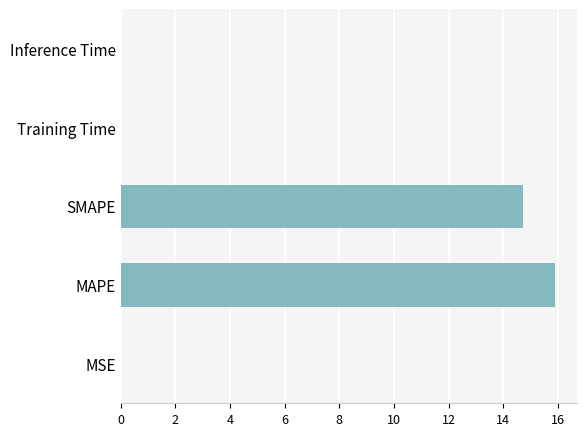

What is the change in value from MAPE to SMAPE?

-1.2